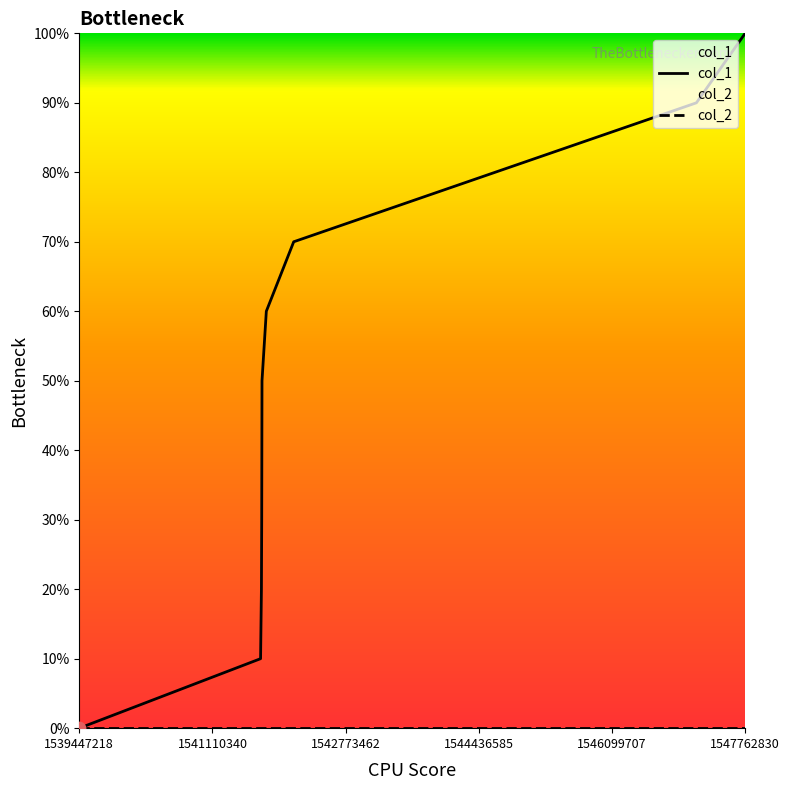

Is the value of col_1 at 1539447218 greater than the value of col_2 at 7?

No